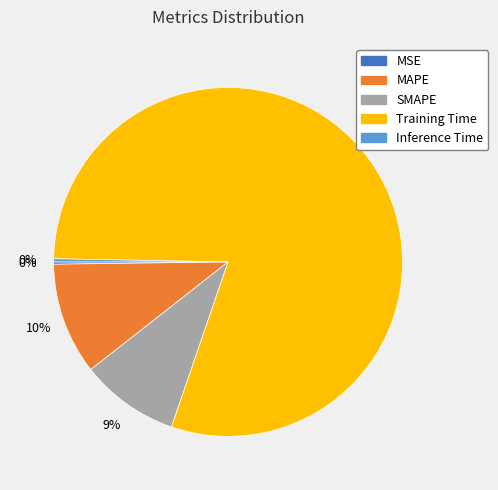

True or false: MAPE accounts for 10% of the total.

True